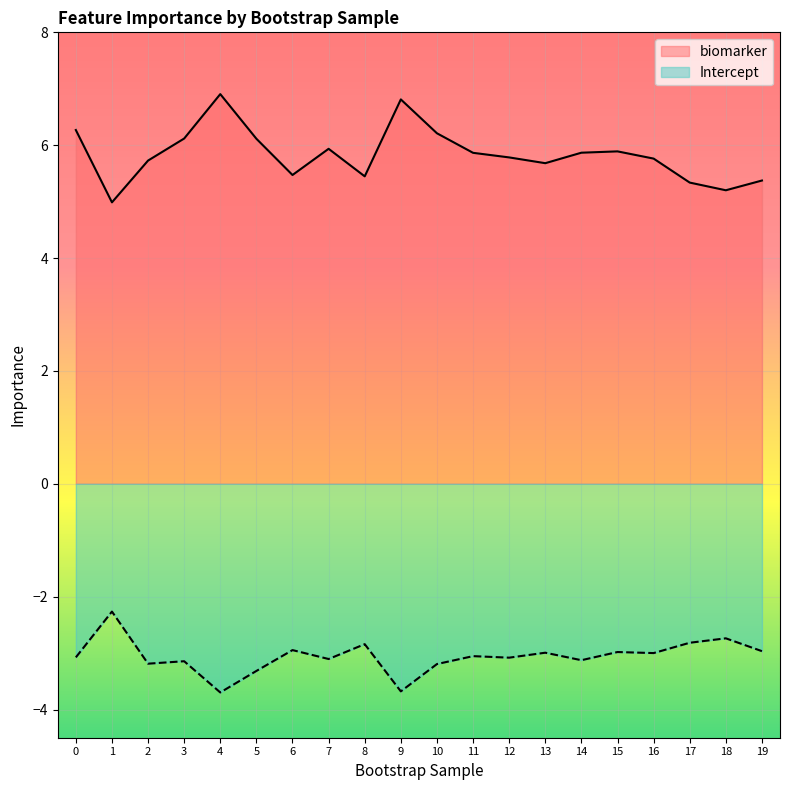

What is the sum of all Intercept values?

-61.2